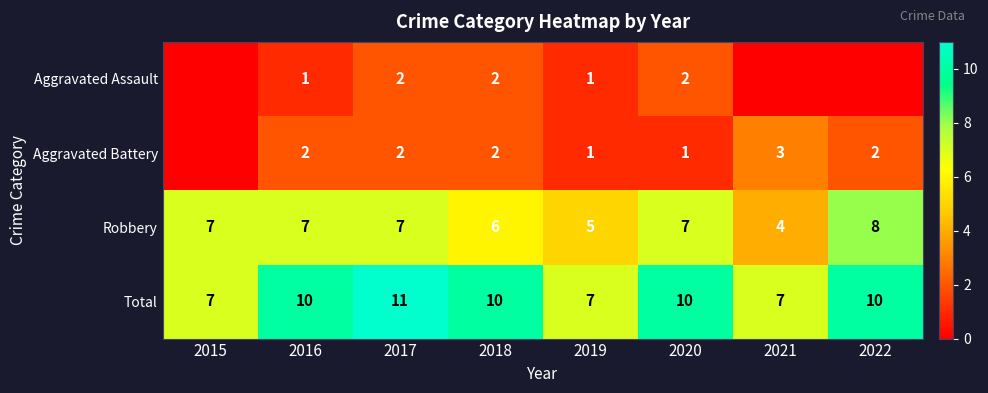

Between 2017 and 2019, which series saw the biggest shift?

Total